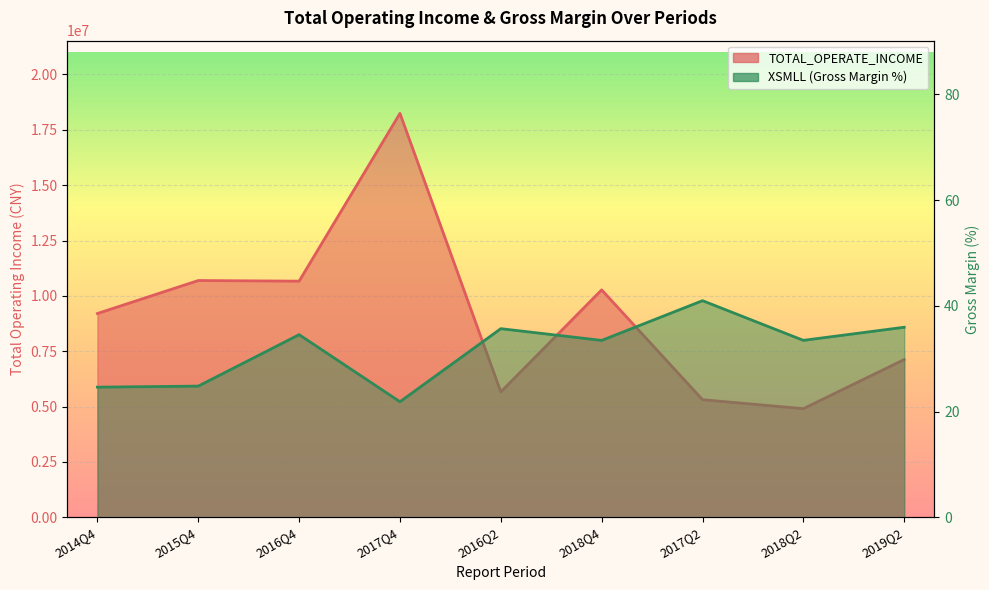

How many data points does each series have?

9